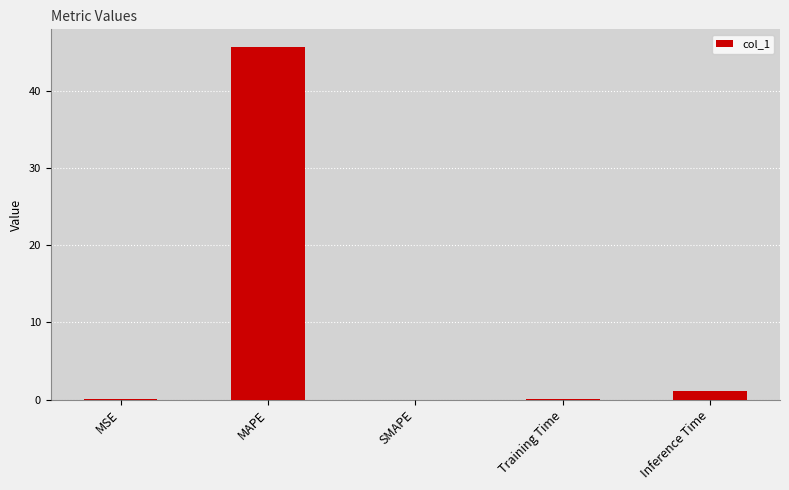

What is the sum of the values at SMAPE and Inference Time?

1.1